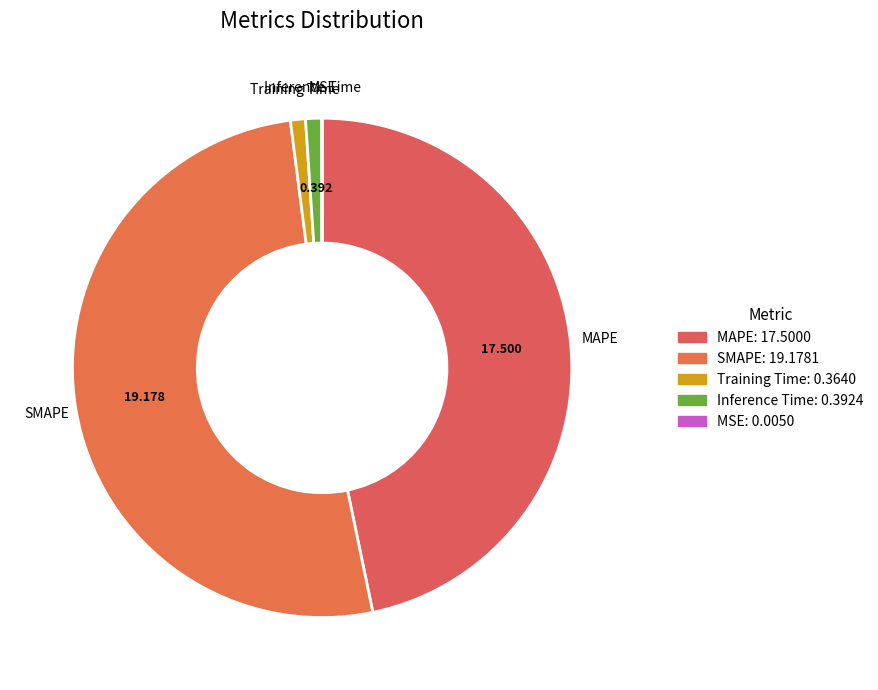

Which category accounts for the majority?

SMAPE